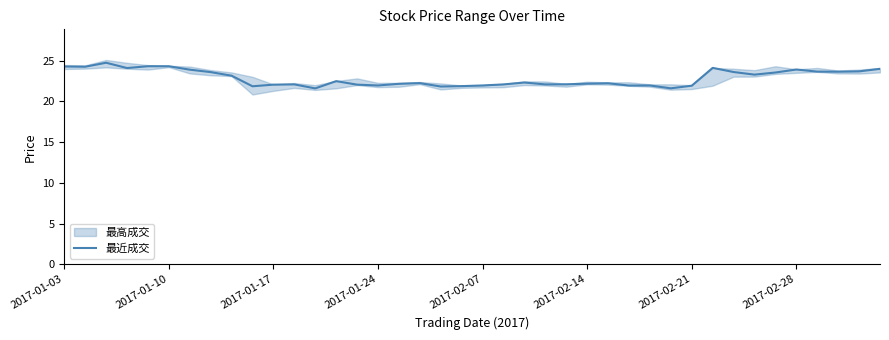

What is the maximum value for 最近成交?

24.7